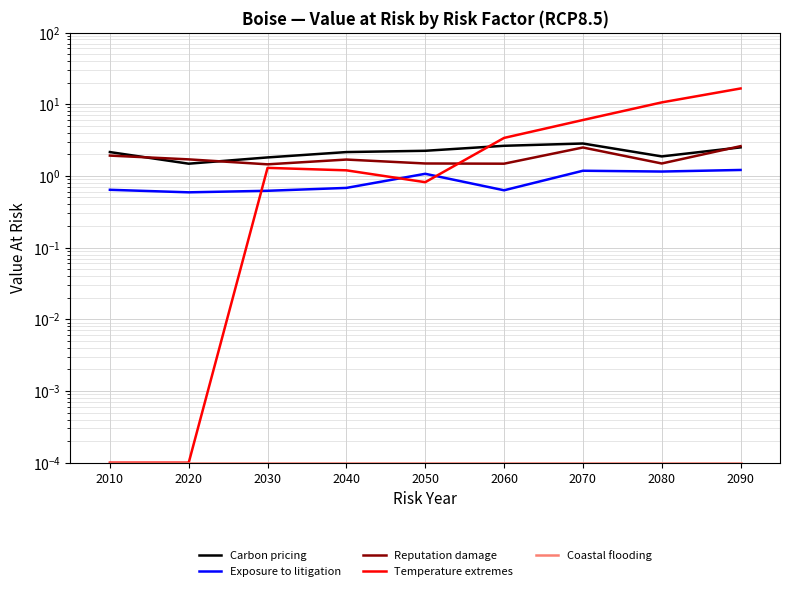

Reading right to left, list all the values displayed in this chart.

Carbon pricing: 2.5	1.9	2.8	2.6	2.2	2.1	1.8	1.5	2.1
Exposure to litigation: 1.2	1.1	1.2	0.6	1.1	0.7	0.6	0.6	0.6
Reputation damage: 2.6	1.5	2.5	1.5	1.5	1.7	1.4	1.7	1.9
Temperature extremes: 16.6	10.6	6.0	3.4	0.8	1.2	1.3	0.0	0.0
Coastal flooding: 0.0	0.0	0.0	0.0	0.0	0.0	0.0	0.0	0.0